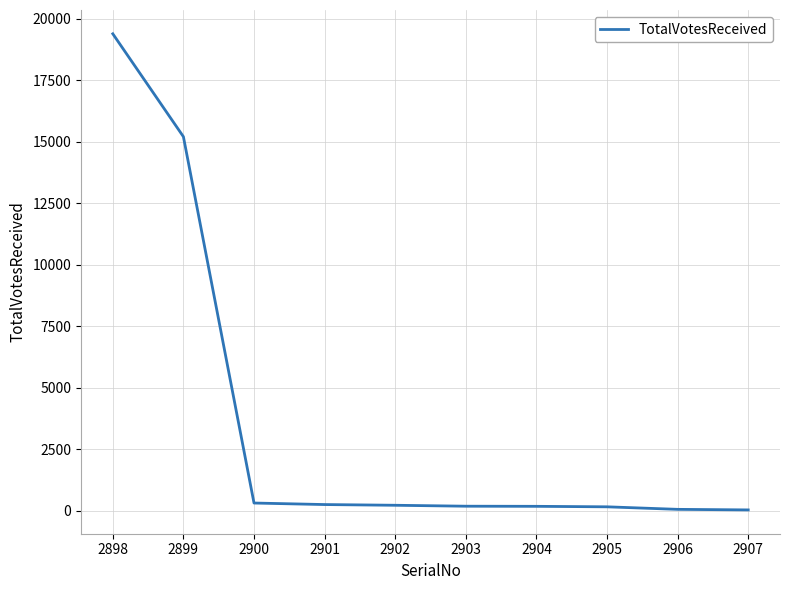

What is the difference between the maximum and minimum values?

19364